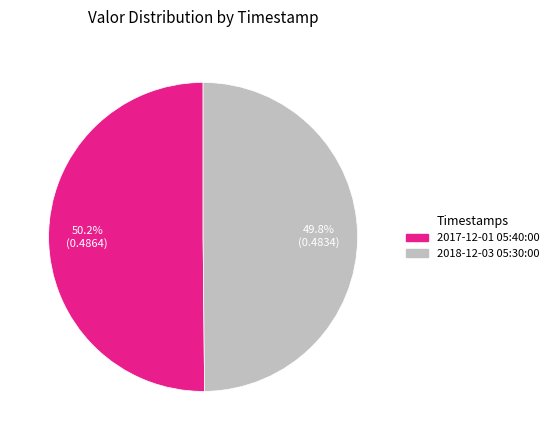

Does any single category account for the majority?

Yes